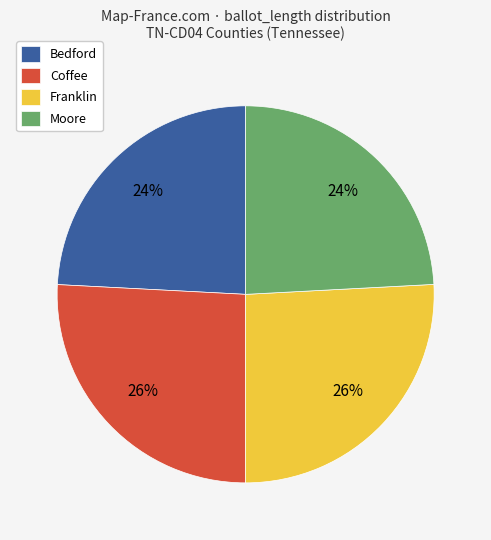

To the nearest percent, what percentage of the pie is Bedford?

24%